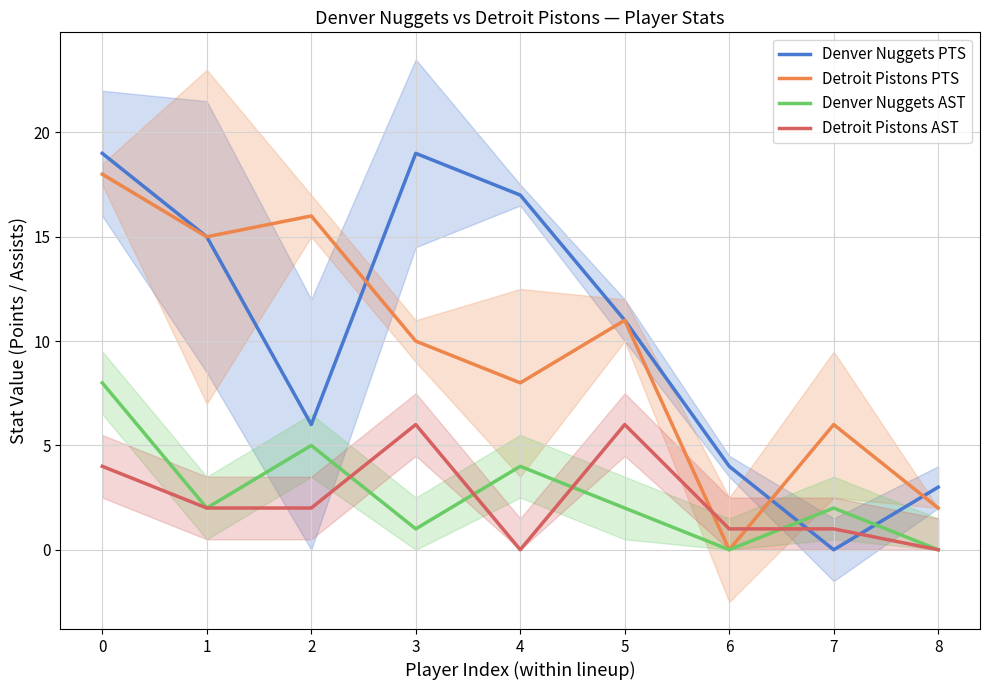

How many data points in Denver Nuggets AST are above 2?

3